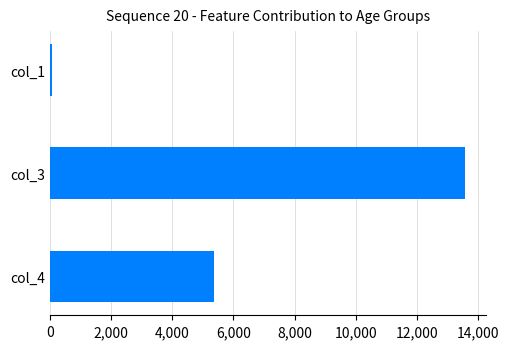

The col_3 series shows 508 at 80 - 84. True or false?

False